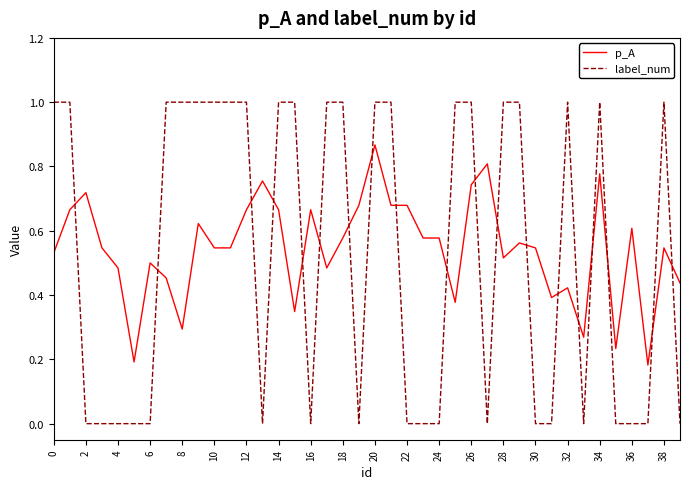

Which series has the widest spread of values?

label_num